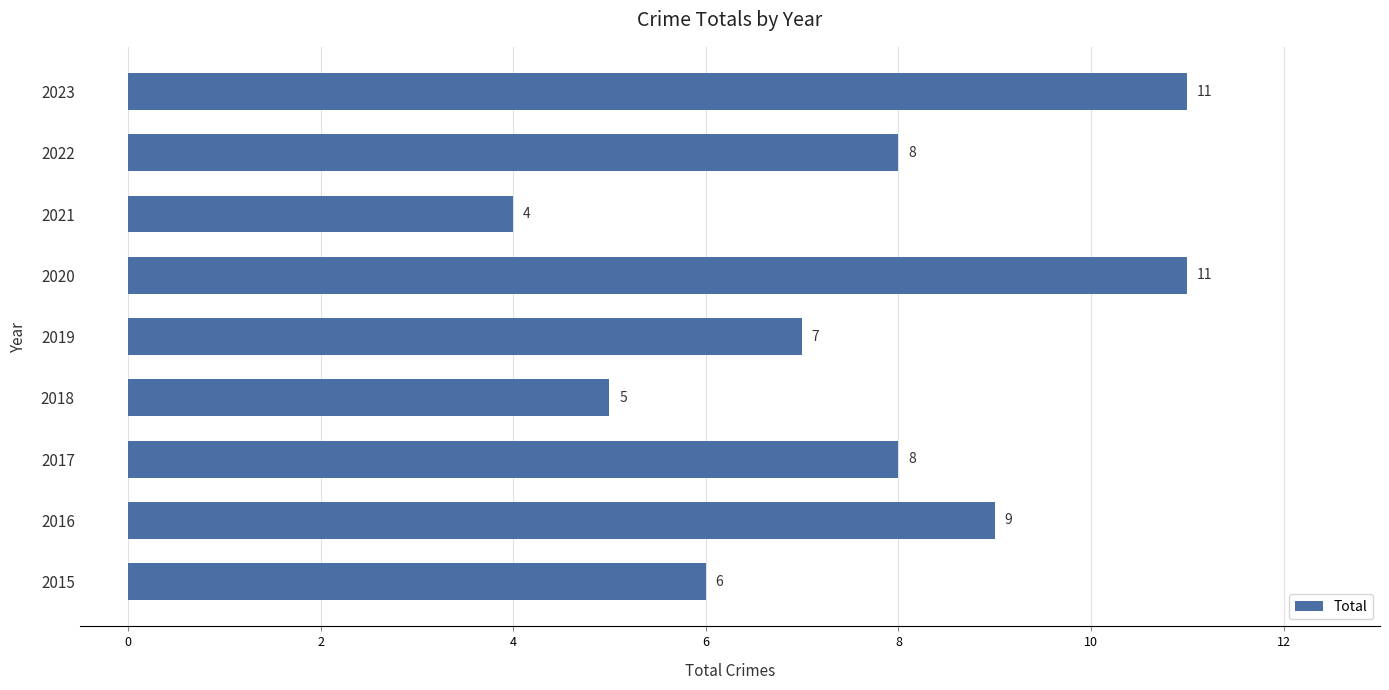

What is the greatest value displayed?

11